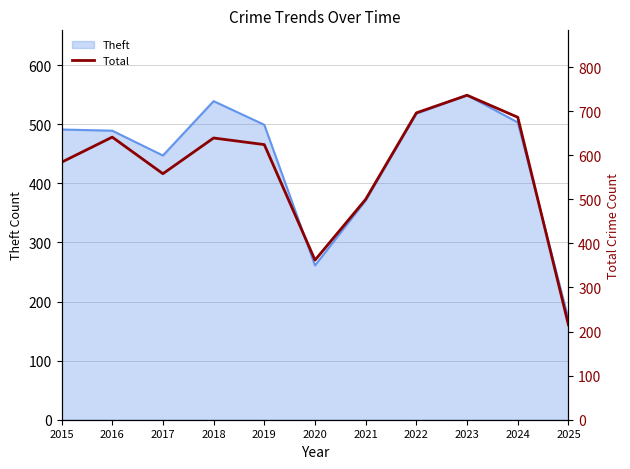

Where does the data first go above 624?

2016